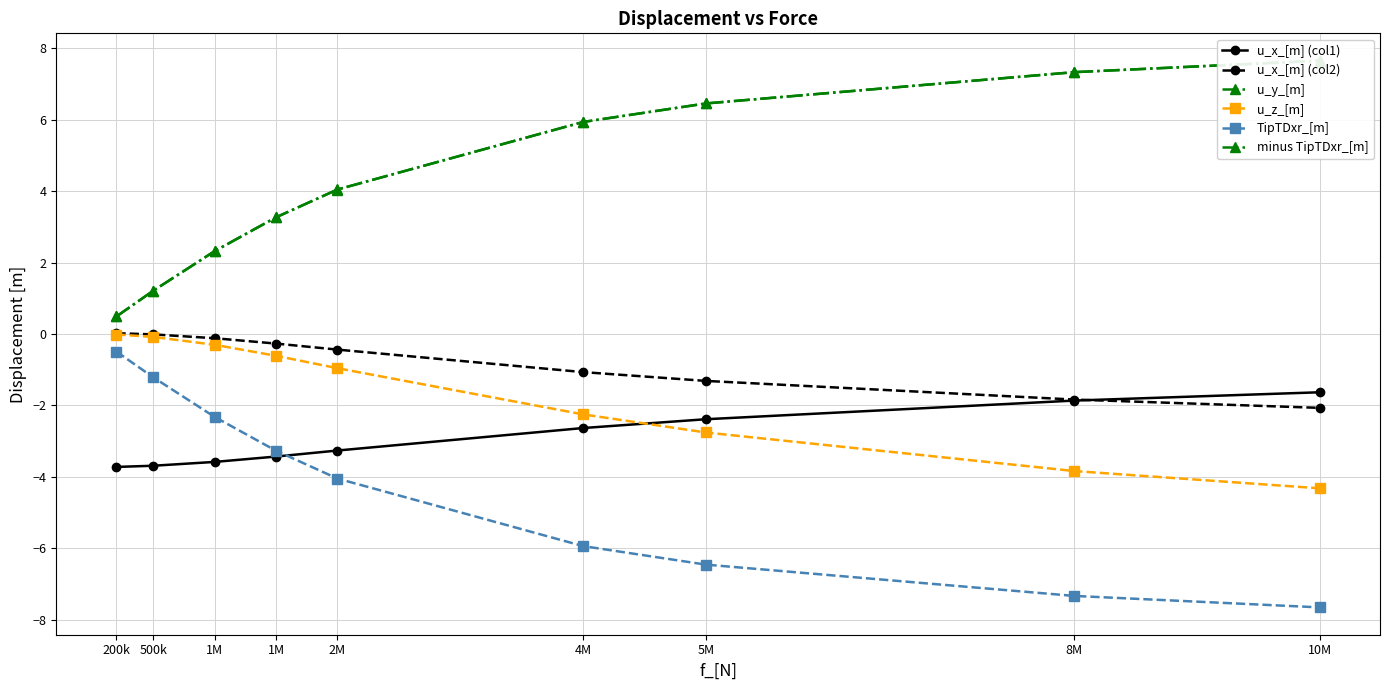

Where is minus TipTDxr_[m] nearest to the value 4?

2M